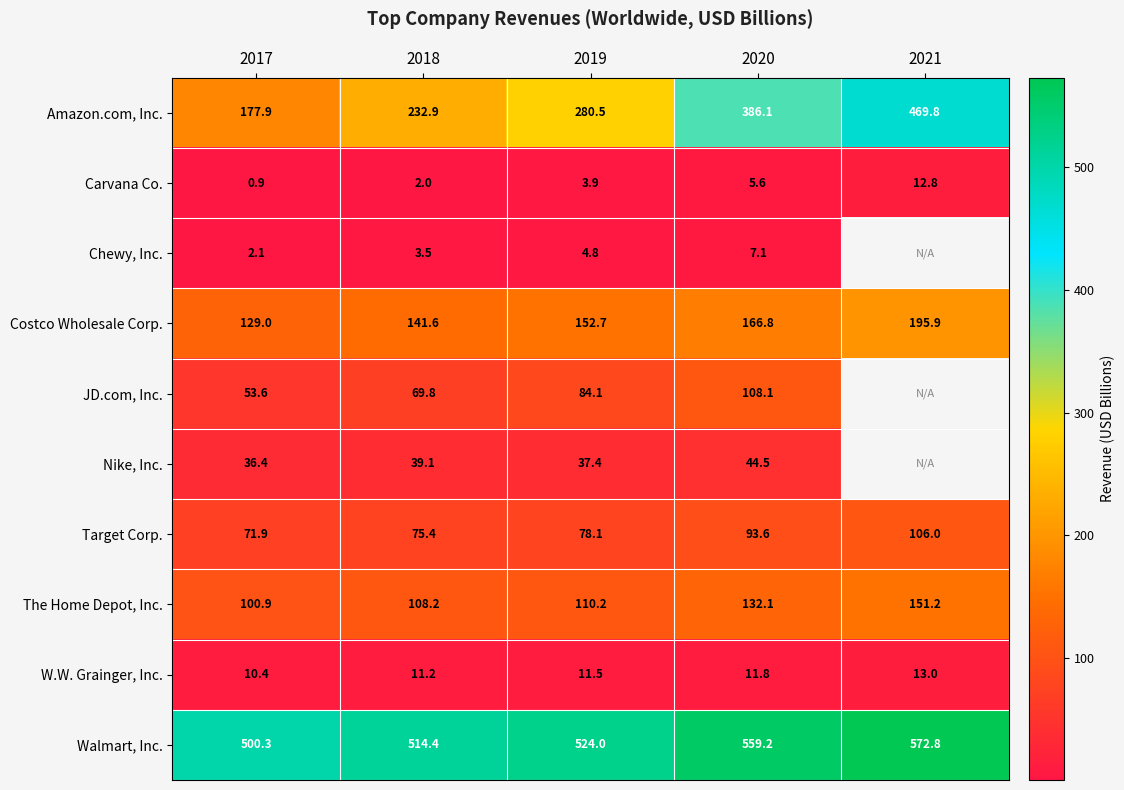

Rank the categories by Target Corp. value from highest to lowest.

2021, 2020, 2019, 2018, 2017